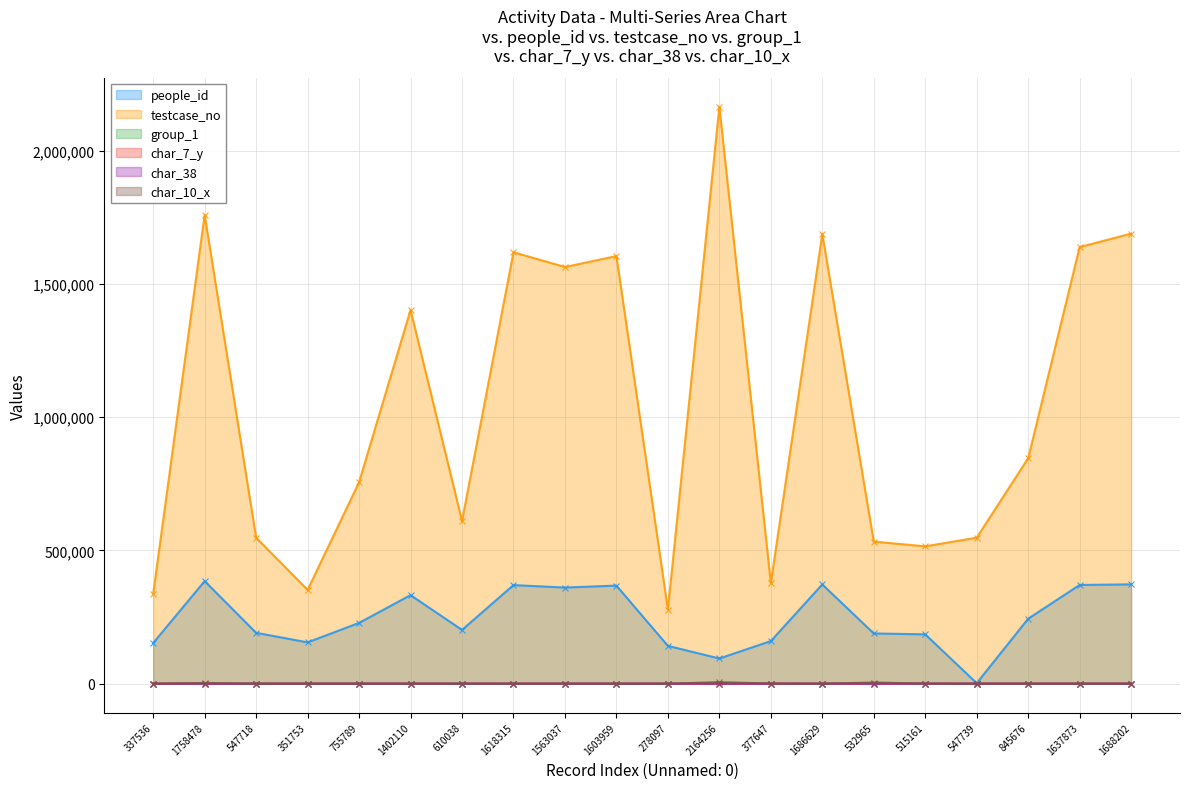

How many times do char_38 and char_10_x cross each other?

7